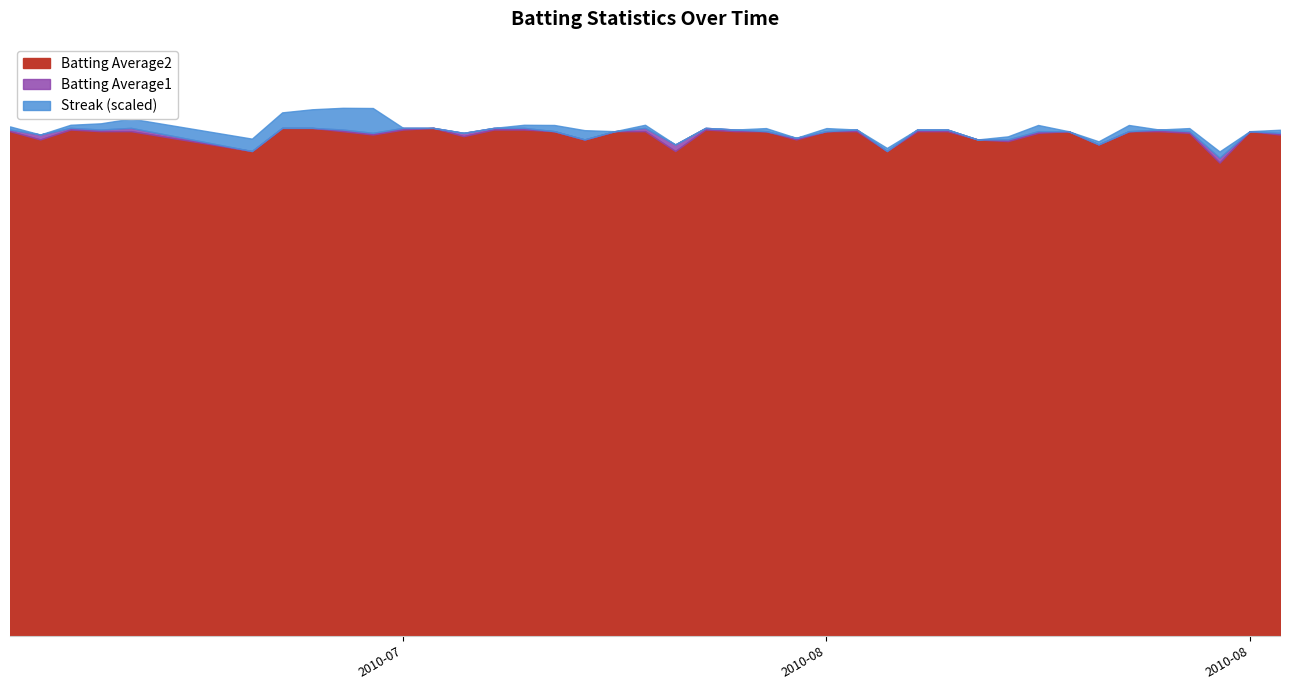

Does the chart display data point markers on the line(s)?

No